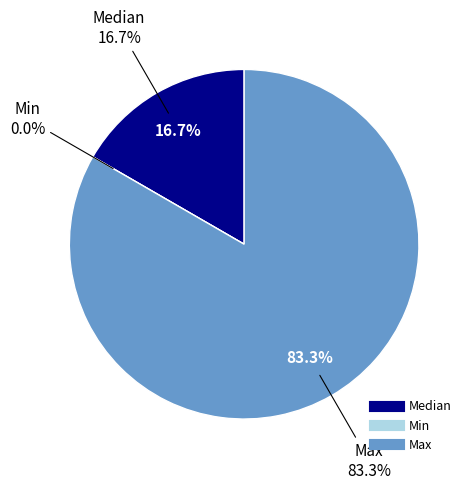

Which slice is the smallest?

Min